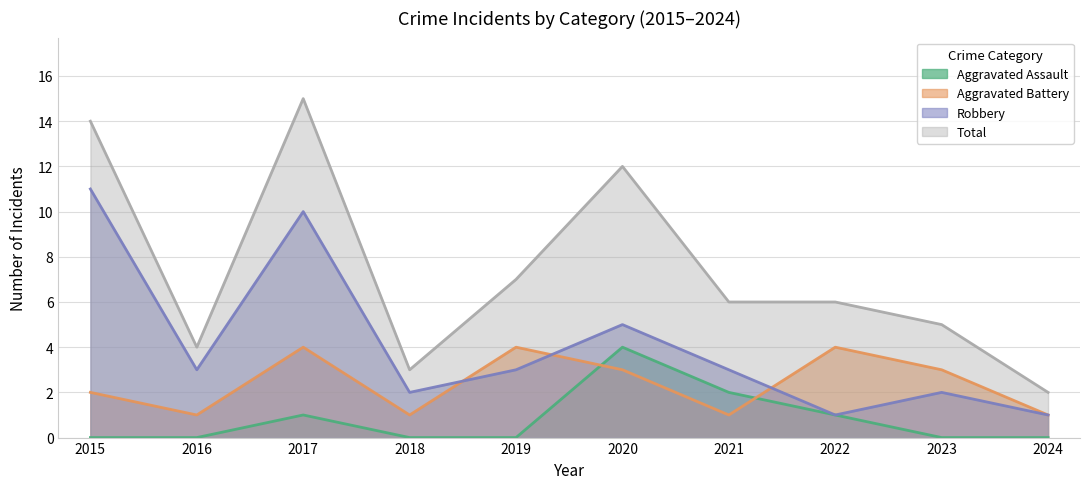

List the labels in order of Aggravated Battery value, smallest first.

2016, 2018, 2021, 2024, 2015, 2020, 2023, 2017, 2019, 2022